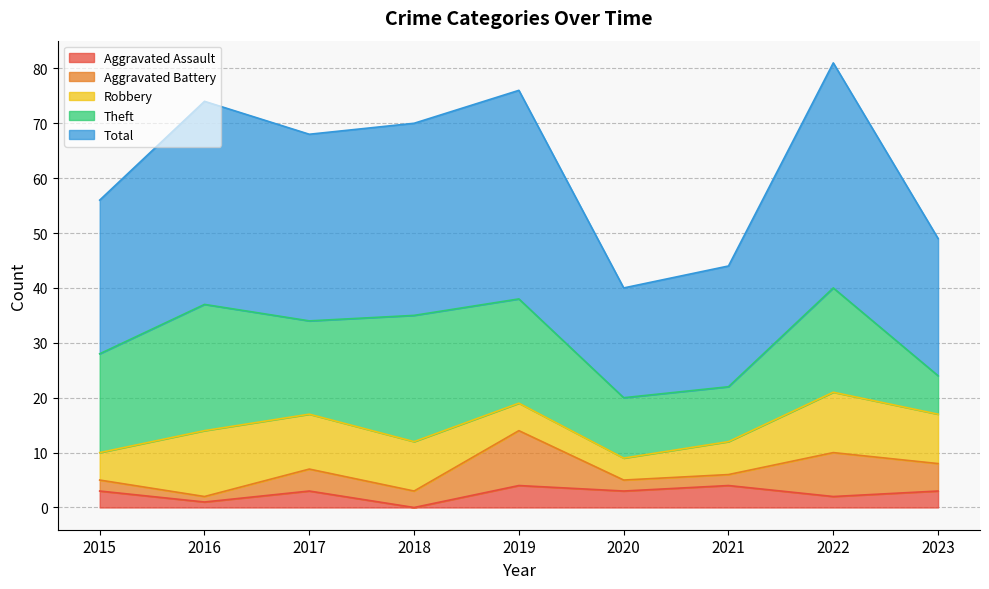

In Aggravated Battery, how many points are higher than both neighbors (excluding endpoints)?

3